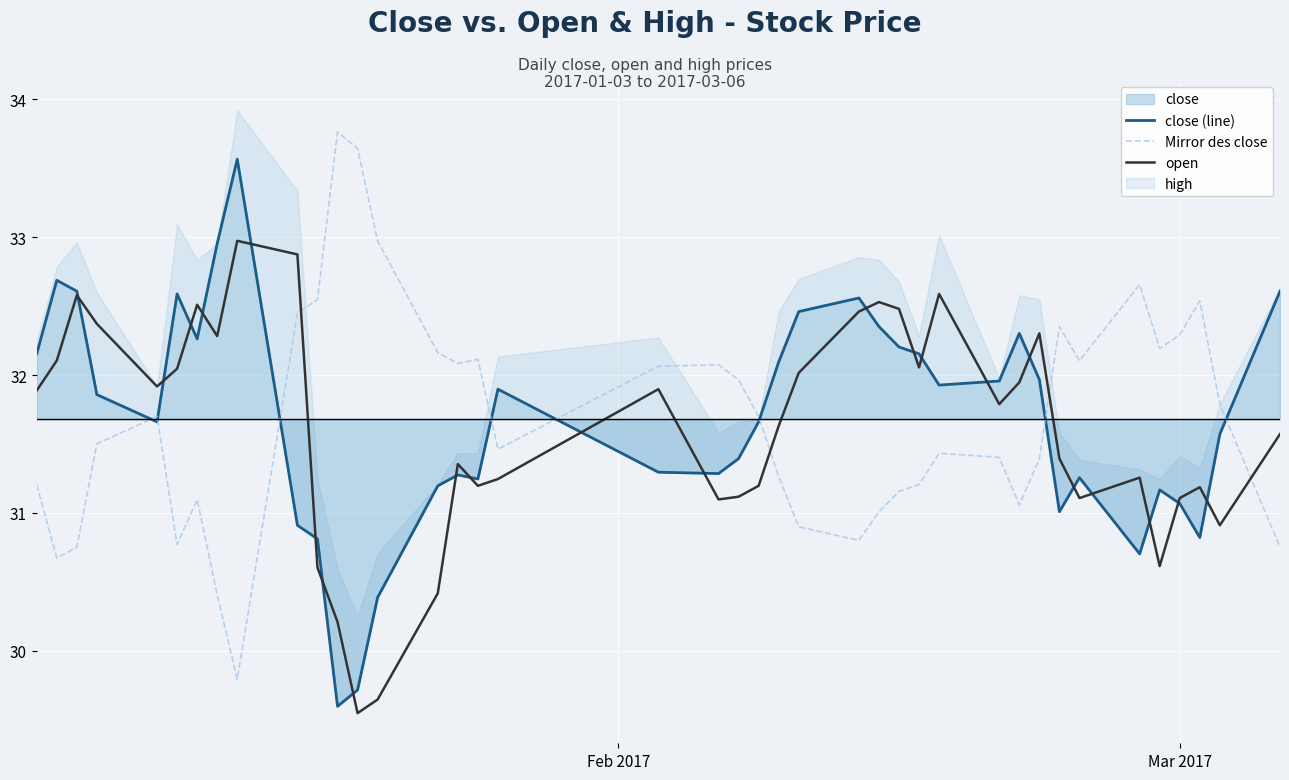

The value of close (line) at 10 is 49.4. True or false?

False